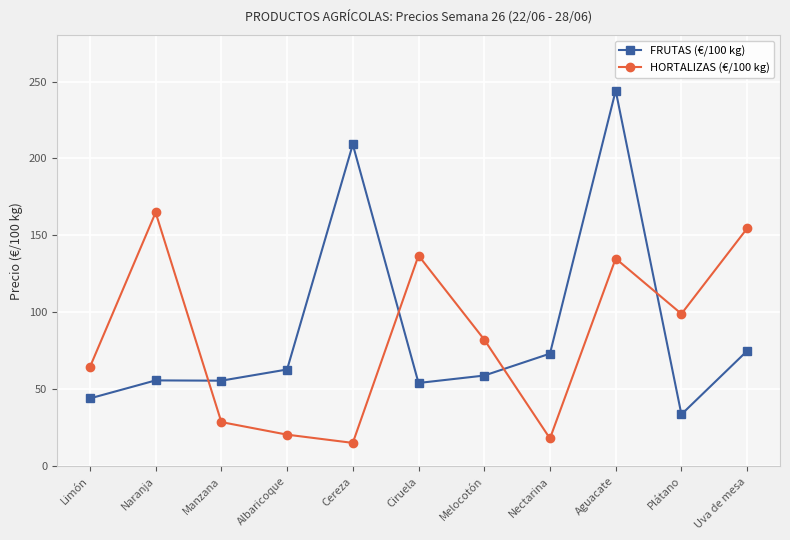

How many lines are shown in the chart?

2